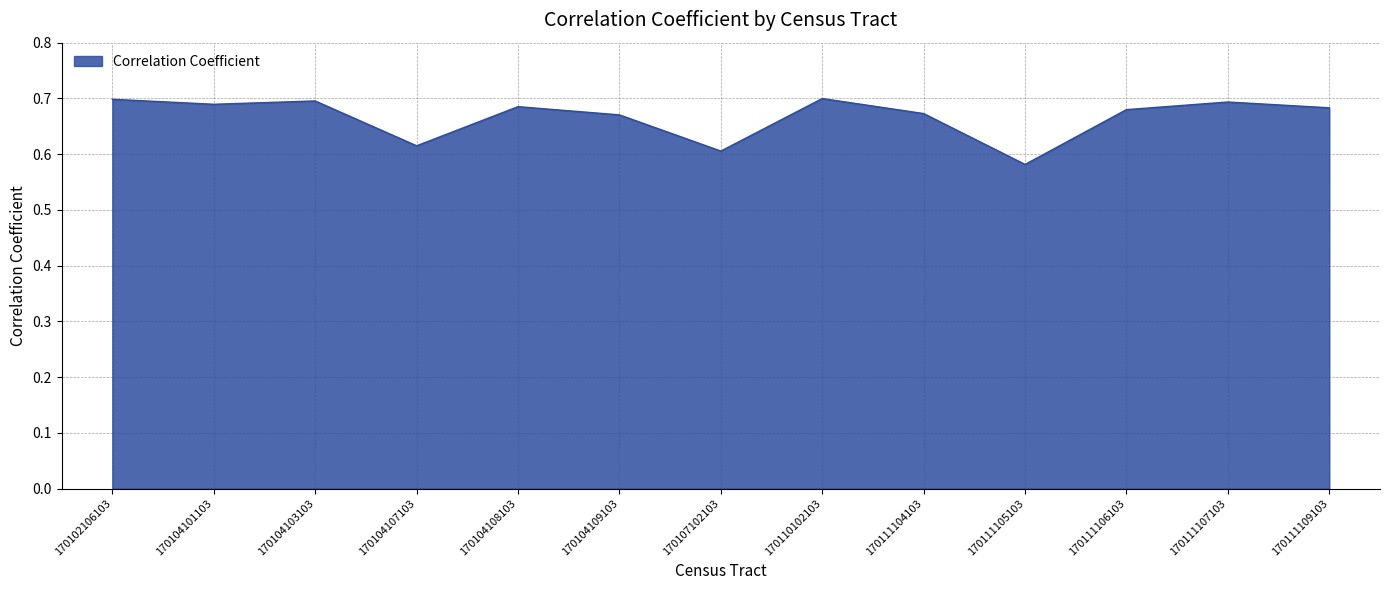

True or false: the data shows 1.0 at 170104108103.

False